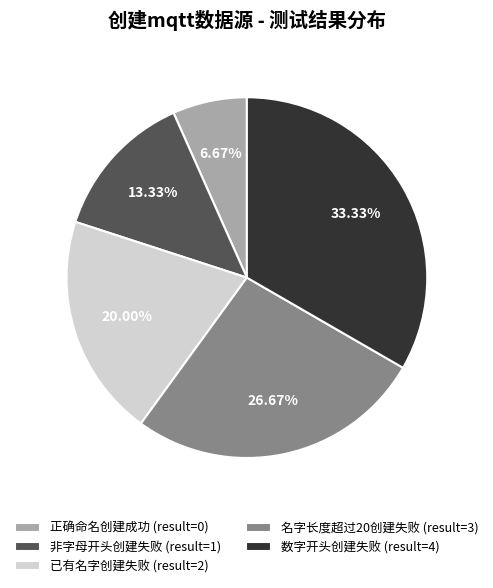

How many segments does this pie chart have?

5